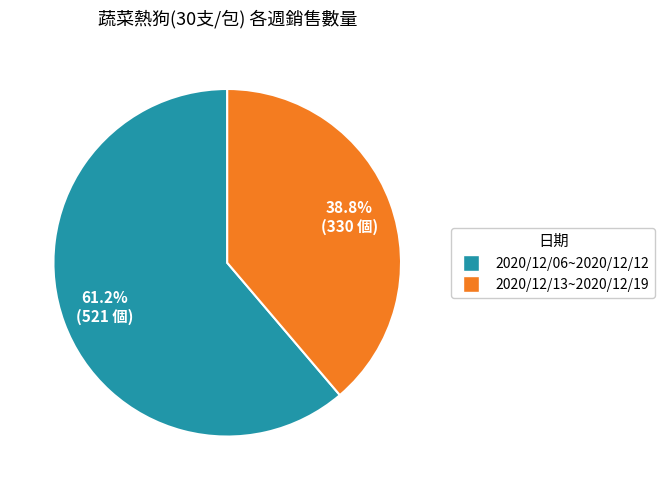

How many segments does this pie chart have?

2